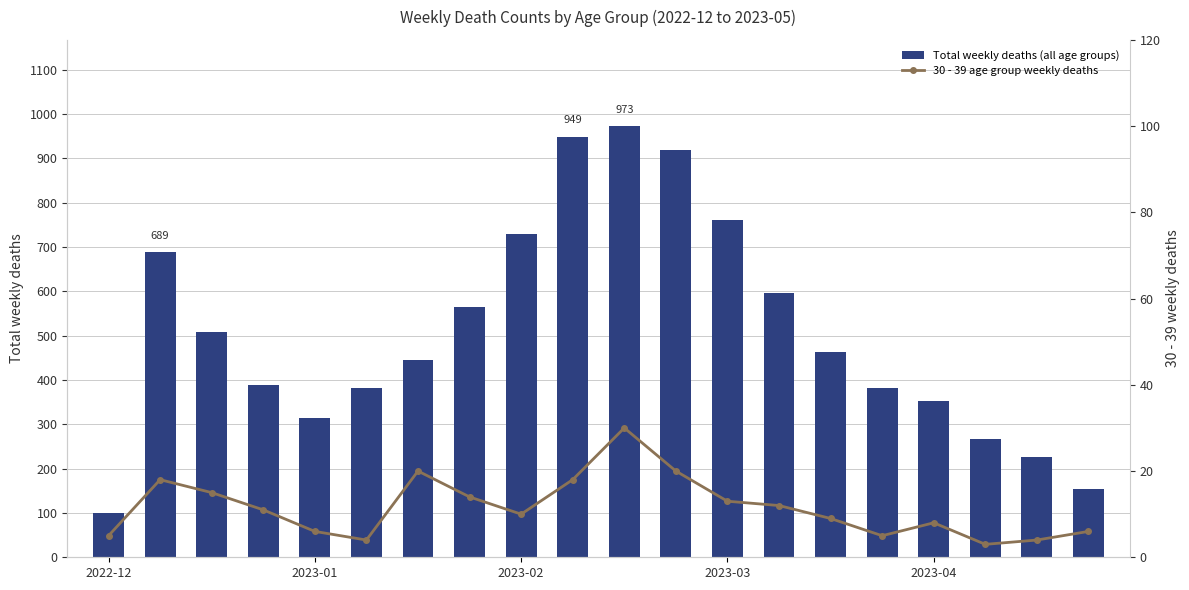

Rank the series by their maximum value, from lowest to highest.

30 - 39 age group weekly deaths, Total weekly deaths (all age groups)